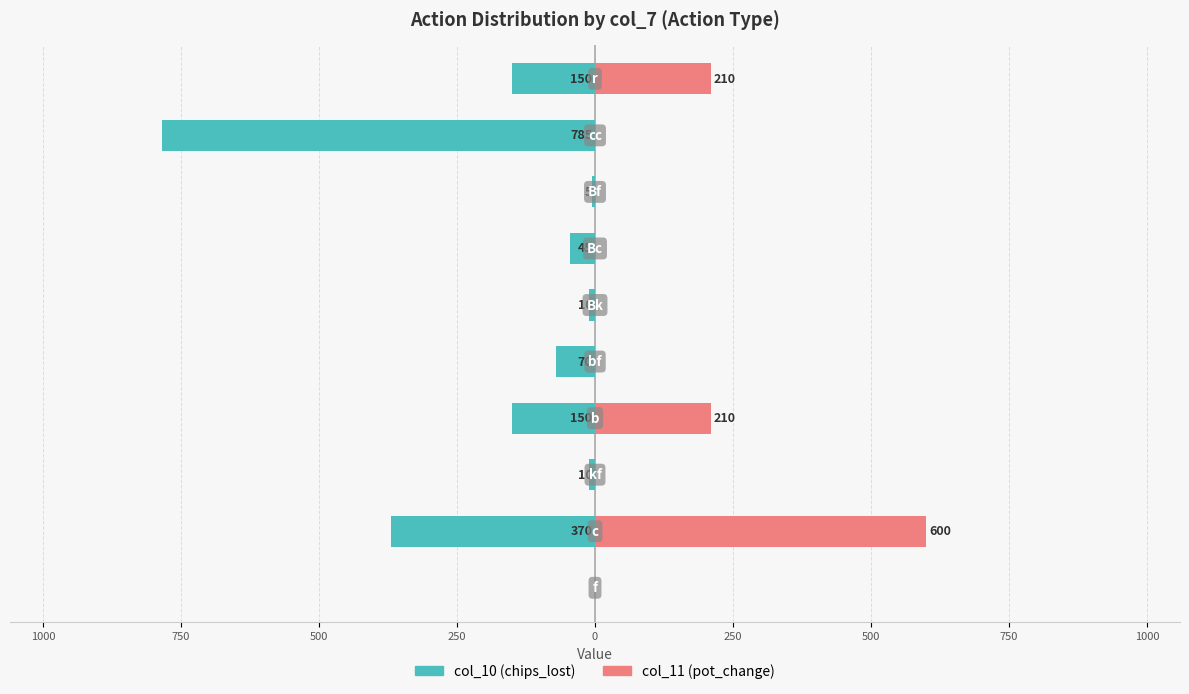

Is it true that col_10 (chips_lost) equals -70 at 250?

True